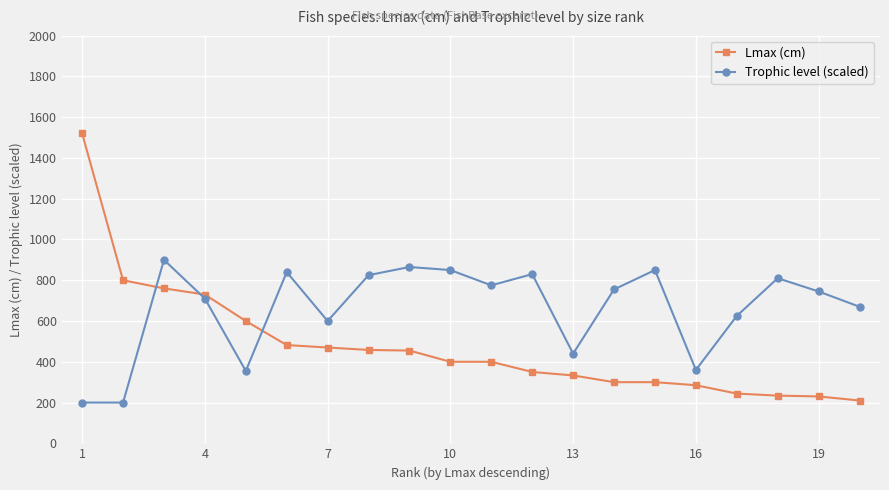

True or false: Trophic level (scaled) has more than 2 points higher than both neighbors.

True